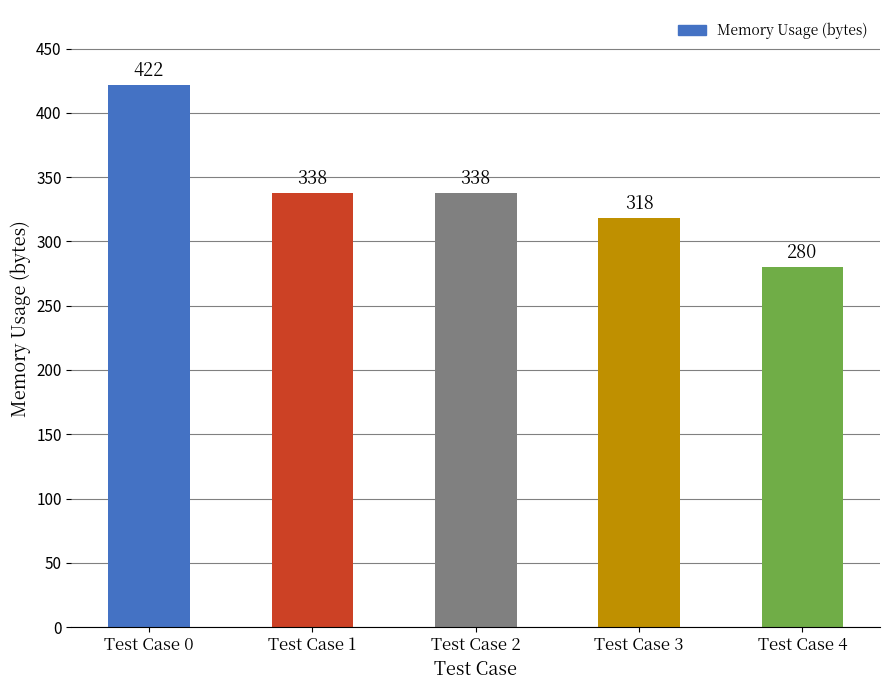

What is the minimum value shown in the chart?

280